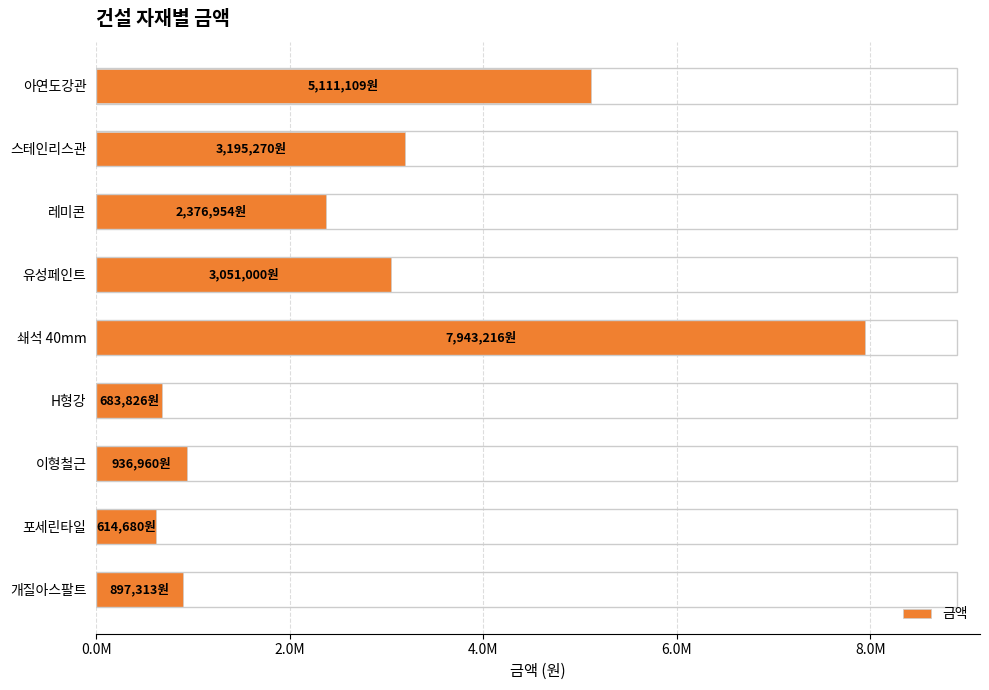

Are the bars horizontal?

Yes